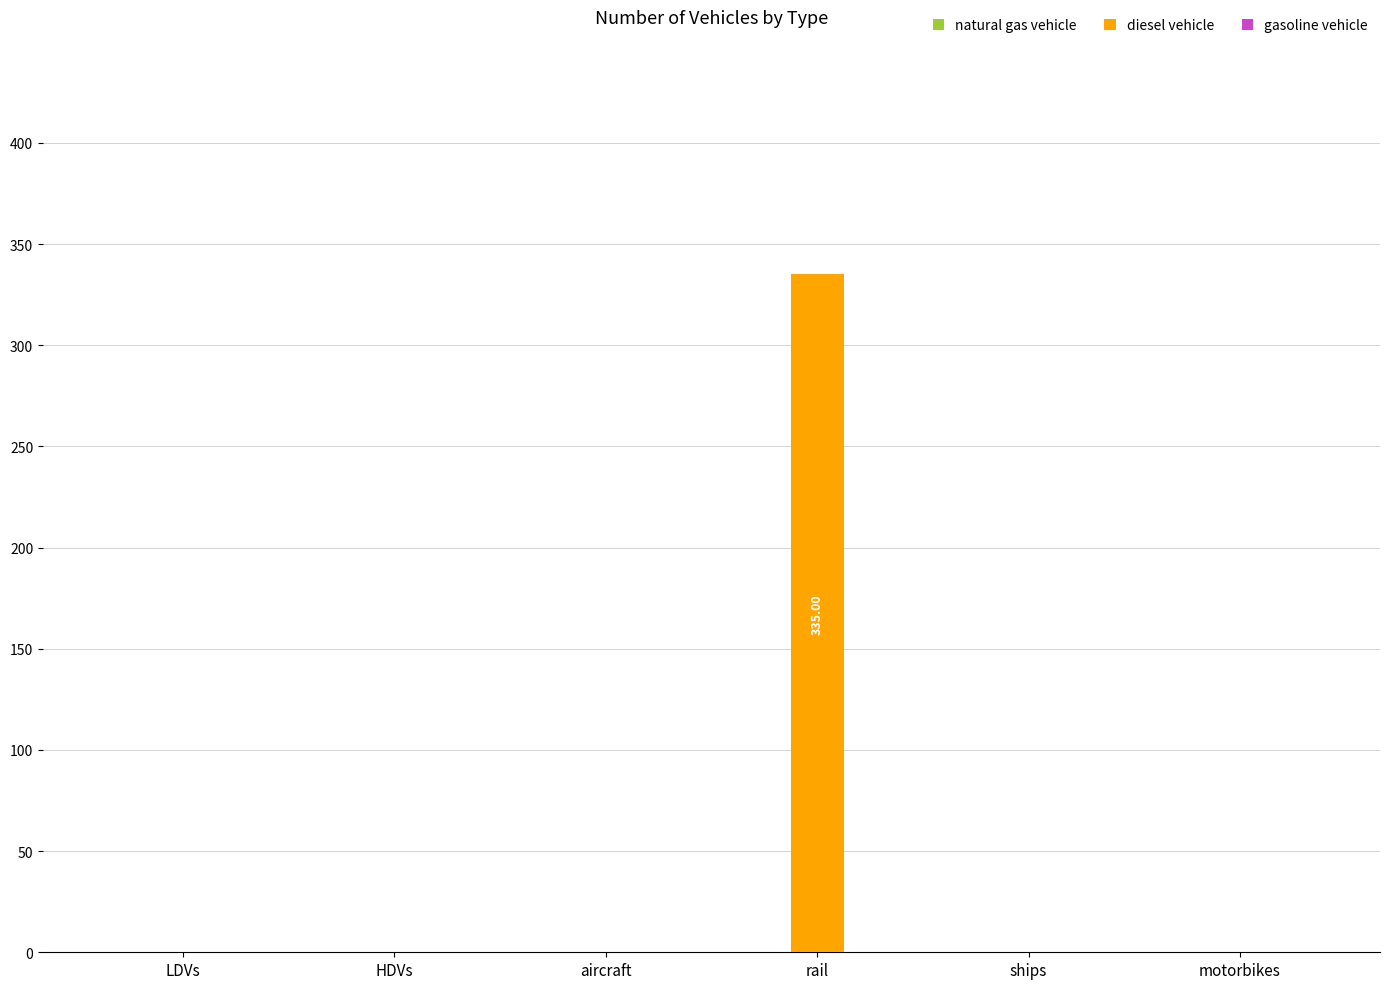

At which category does the chart reach its peak across all series?

rail